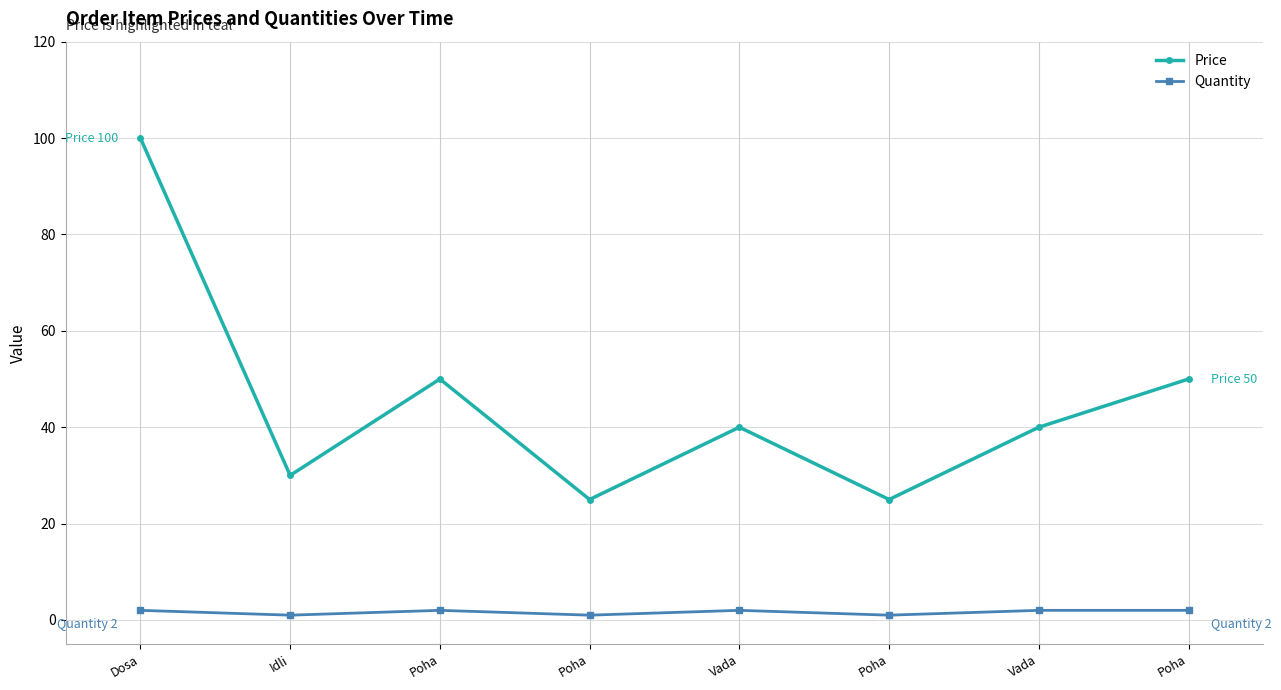

List the series in order of their overall mean, lowest first.

Quantity, Price